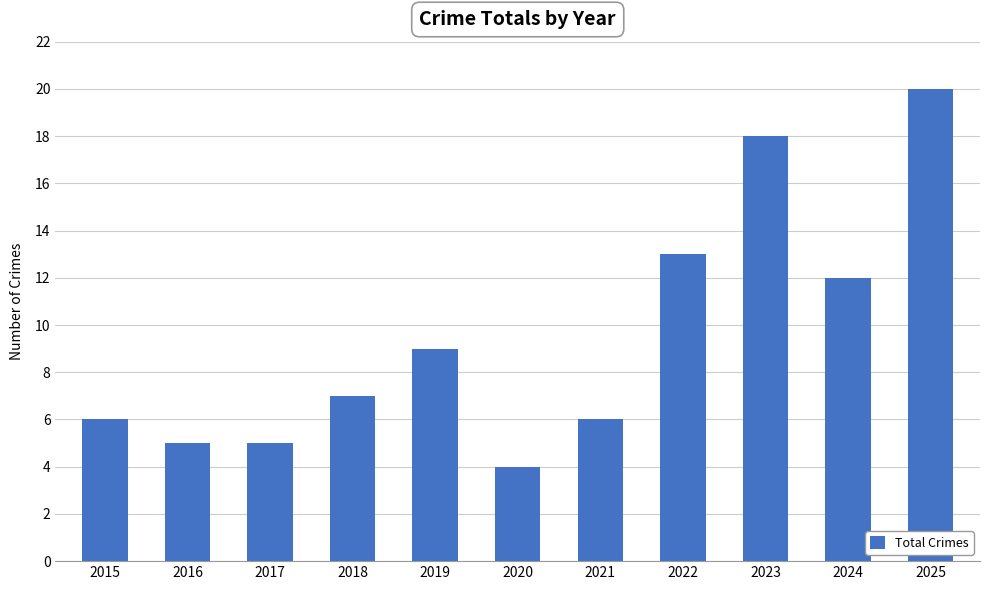

The chart shows a value of 5 at 2017. True or false?

True